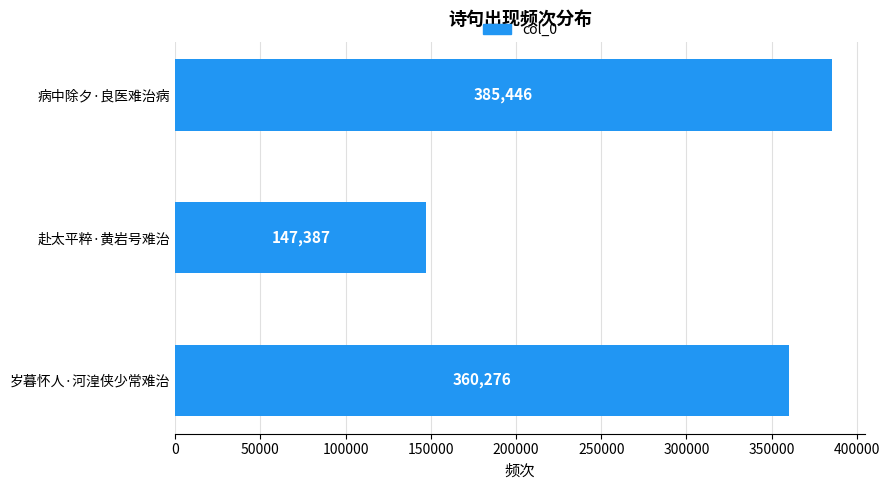

What is the maximum value shown in the chart?

385446